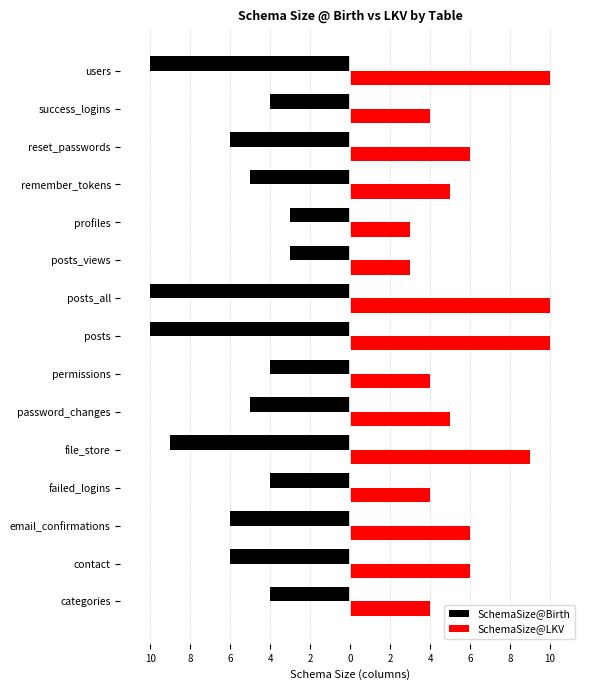

What are all the series names shown in the legend?

SchemaSize@Birth, SchemaSize@LKV